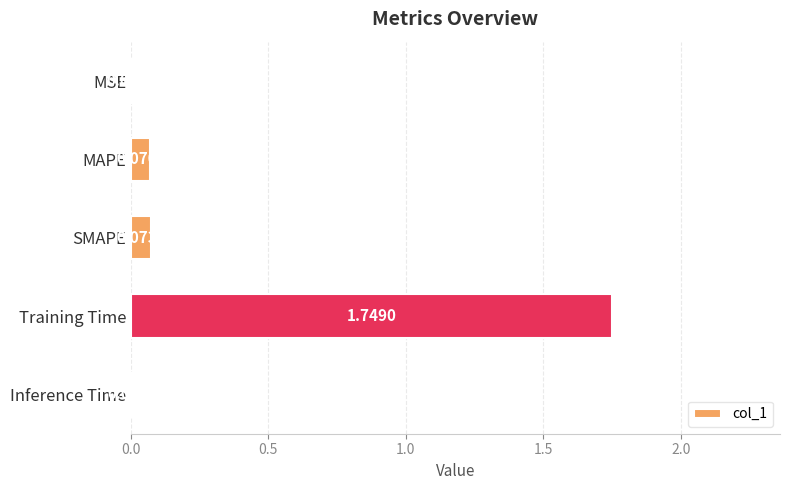

Where is the data nearest to the value 0?

MSE